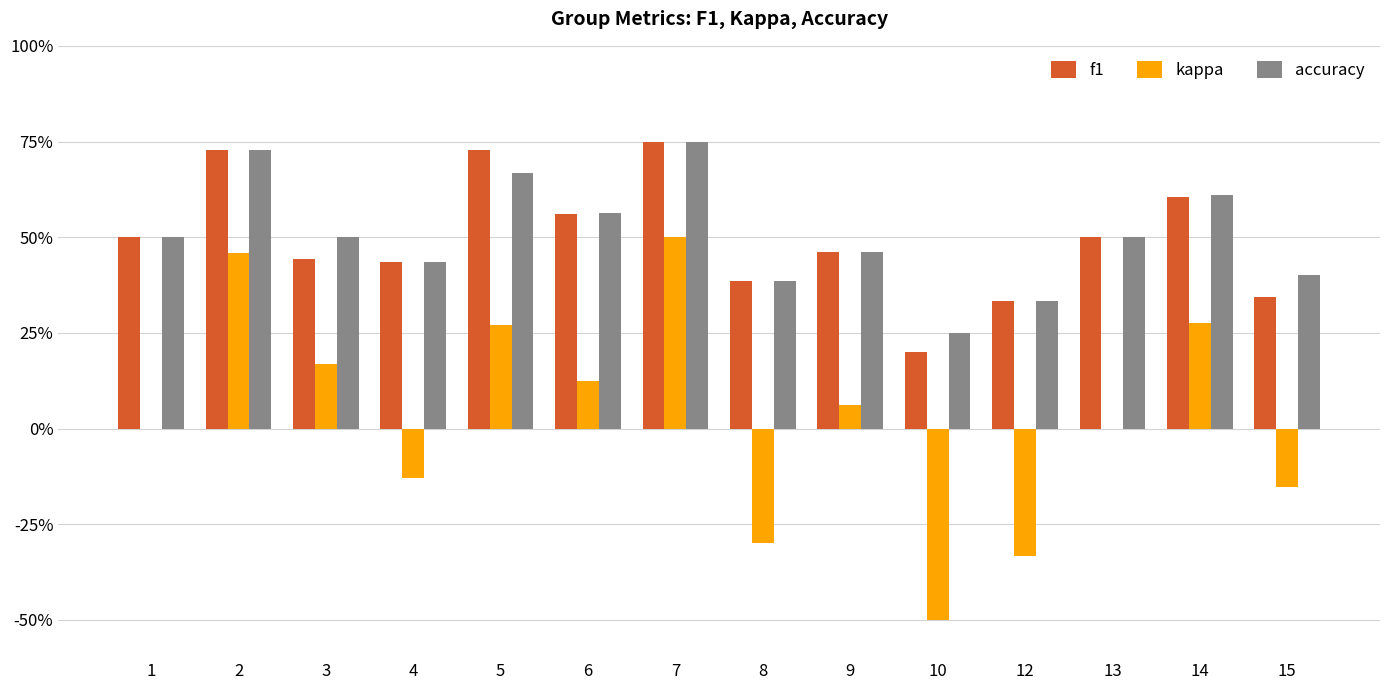

Are the bars horizontal?

No